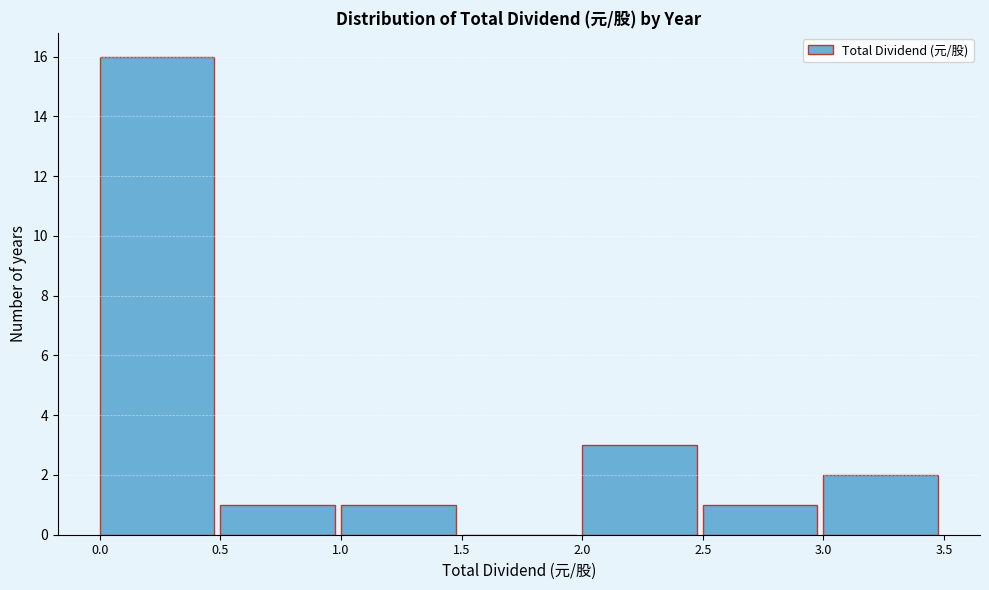

What is the height of the bar covering 2.5 to 3.0 on the x-axis? The values are not printed on the chart, so give them approximately, as read against the axis.

1